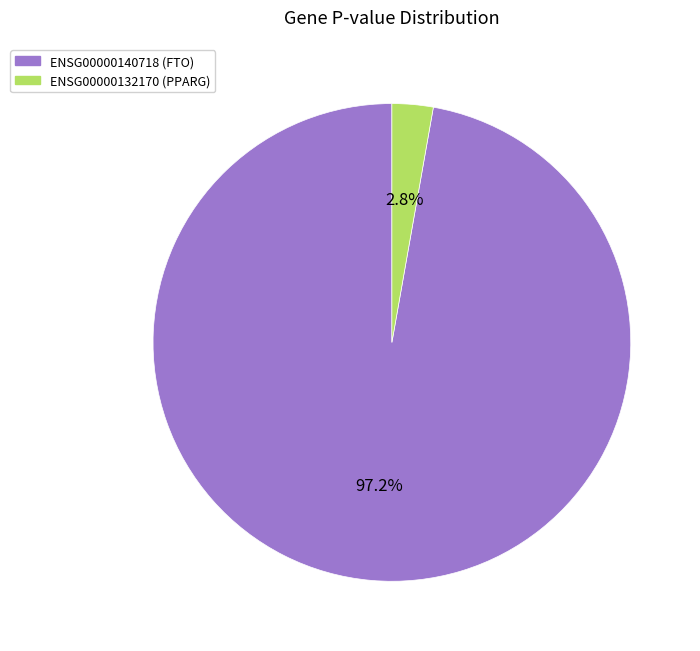

Is there any slice that represents more than half of the pie?

Yes